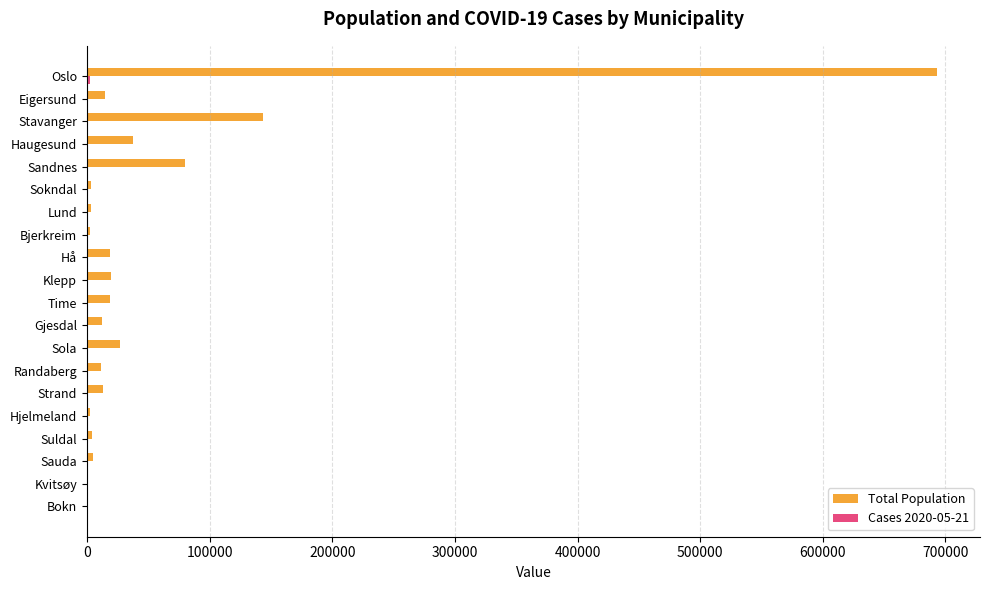

What is the sum of all Total Population values?

1111223